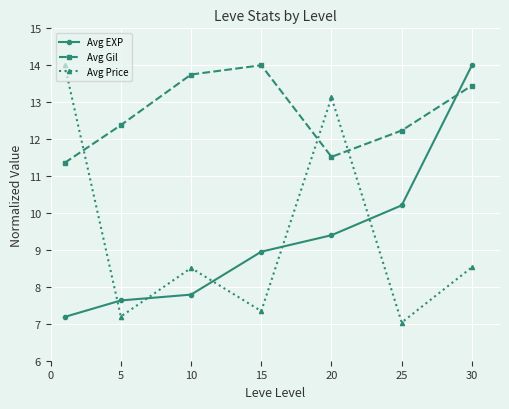

Reading left to right, extract all data points from this chart.

Avg EXP: 7.2	7.6	7.8	9.0	9.4	10.2	14.0
Avg Gil: 11.4	12.4	13.7	14.0	11.5	12.2	13.5
Avg Price: 14.0	7.2	8.5	7.3	13.1	7.0	8.5